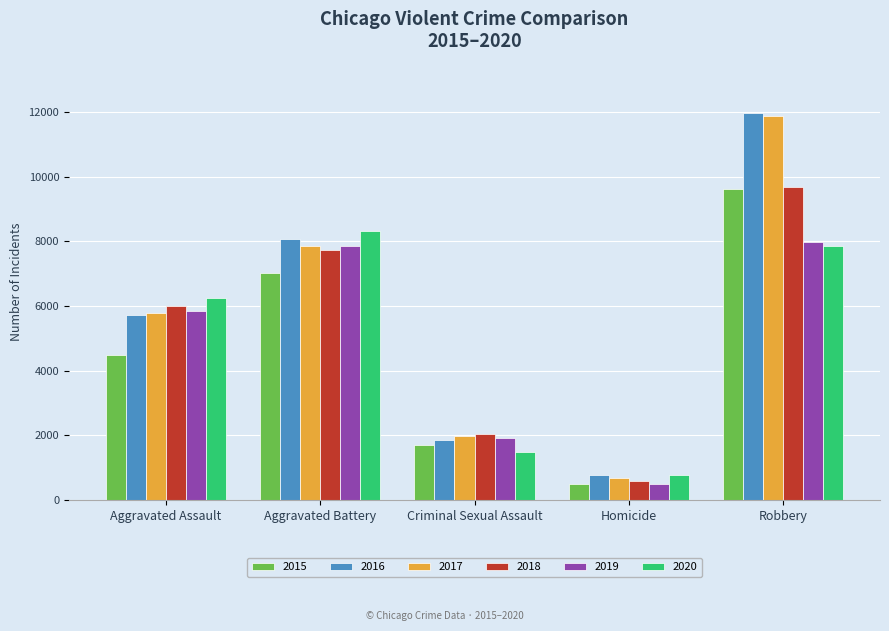

Rank the categories by 2016 value from highest to lowest.

Robbery, Aggravated Battery, Aggravated Assault, Criminal Sexual Assault, Homicide